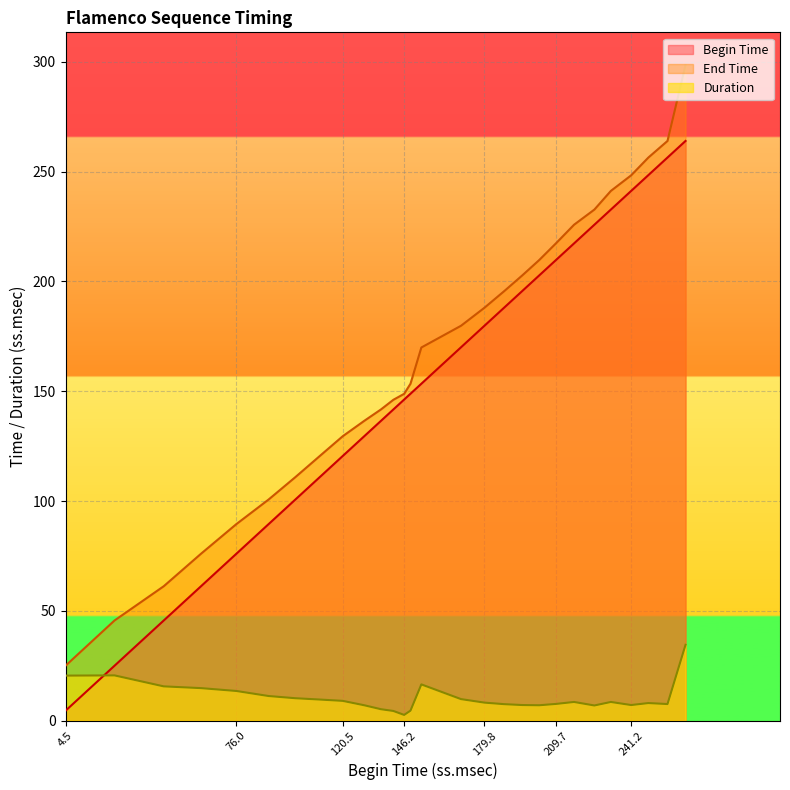

Between 110.9 and 248.4, which series saw the biggest shift?

Begin Time